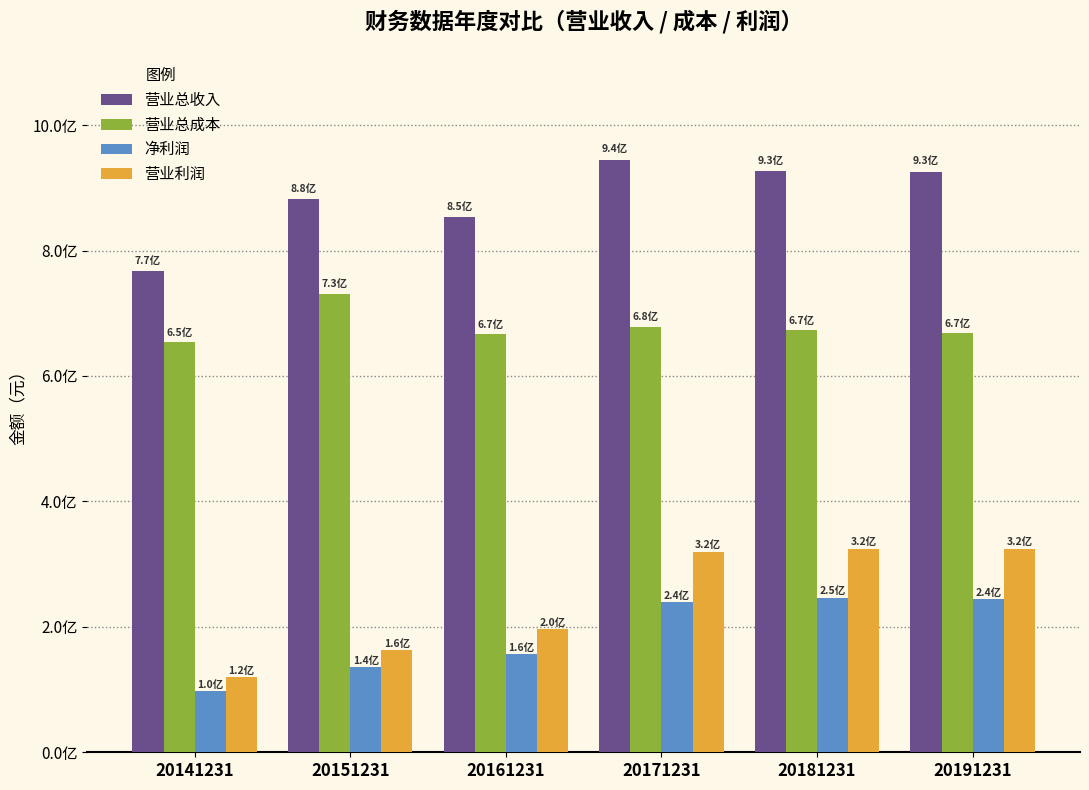

What is the difference between the 净利润 values at 20141231 and 20171231?

141758989.0